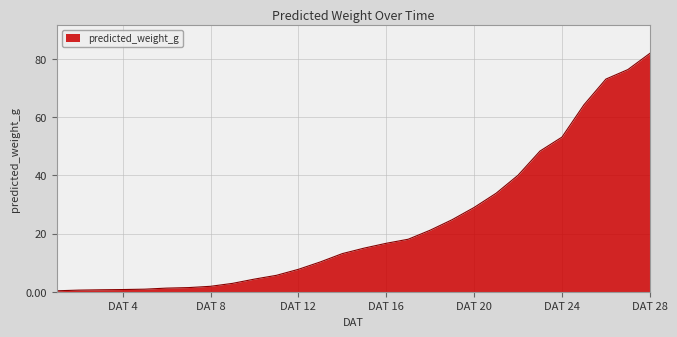

Does the chart have visible grid lines?

Yes